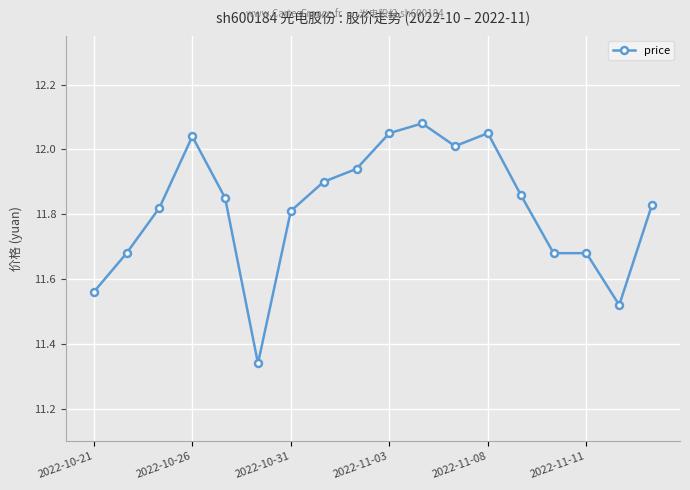

True or false: the data has more than 1 interior local peaks.

True